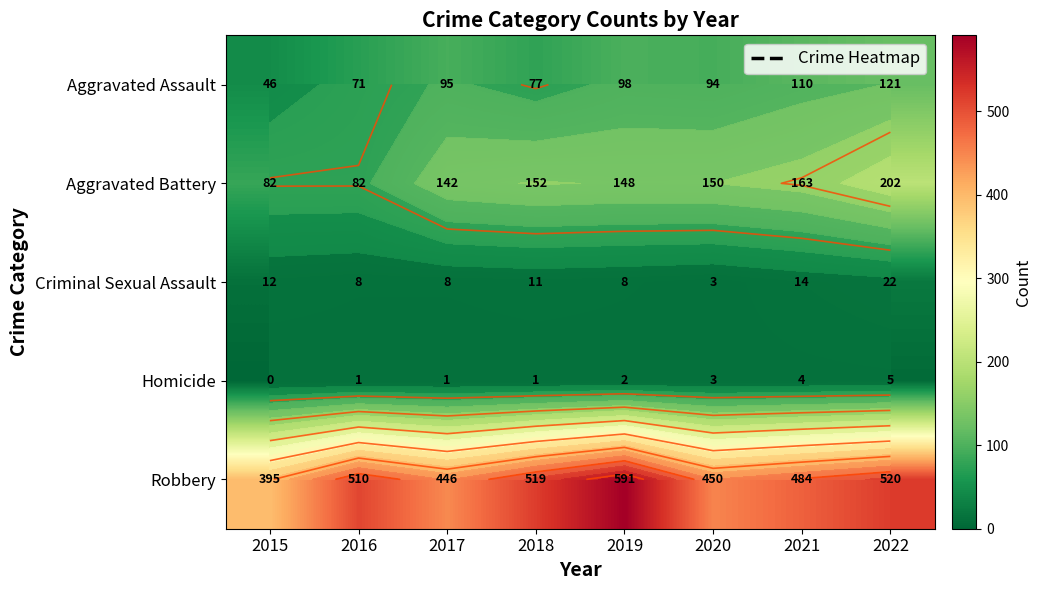

How many series are shown in this chart?

5